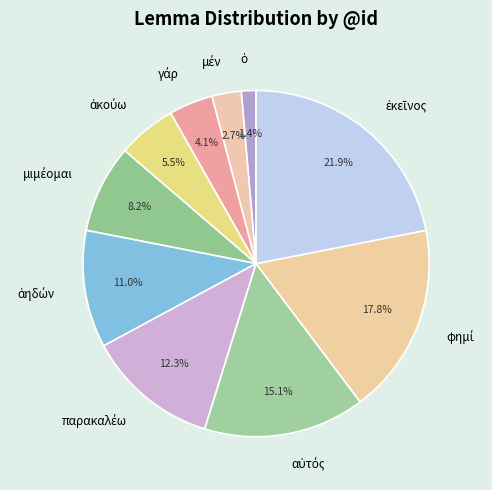

Does any single category account for the majority?

No